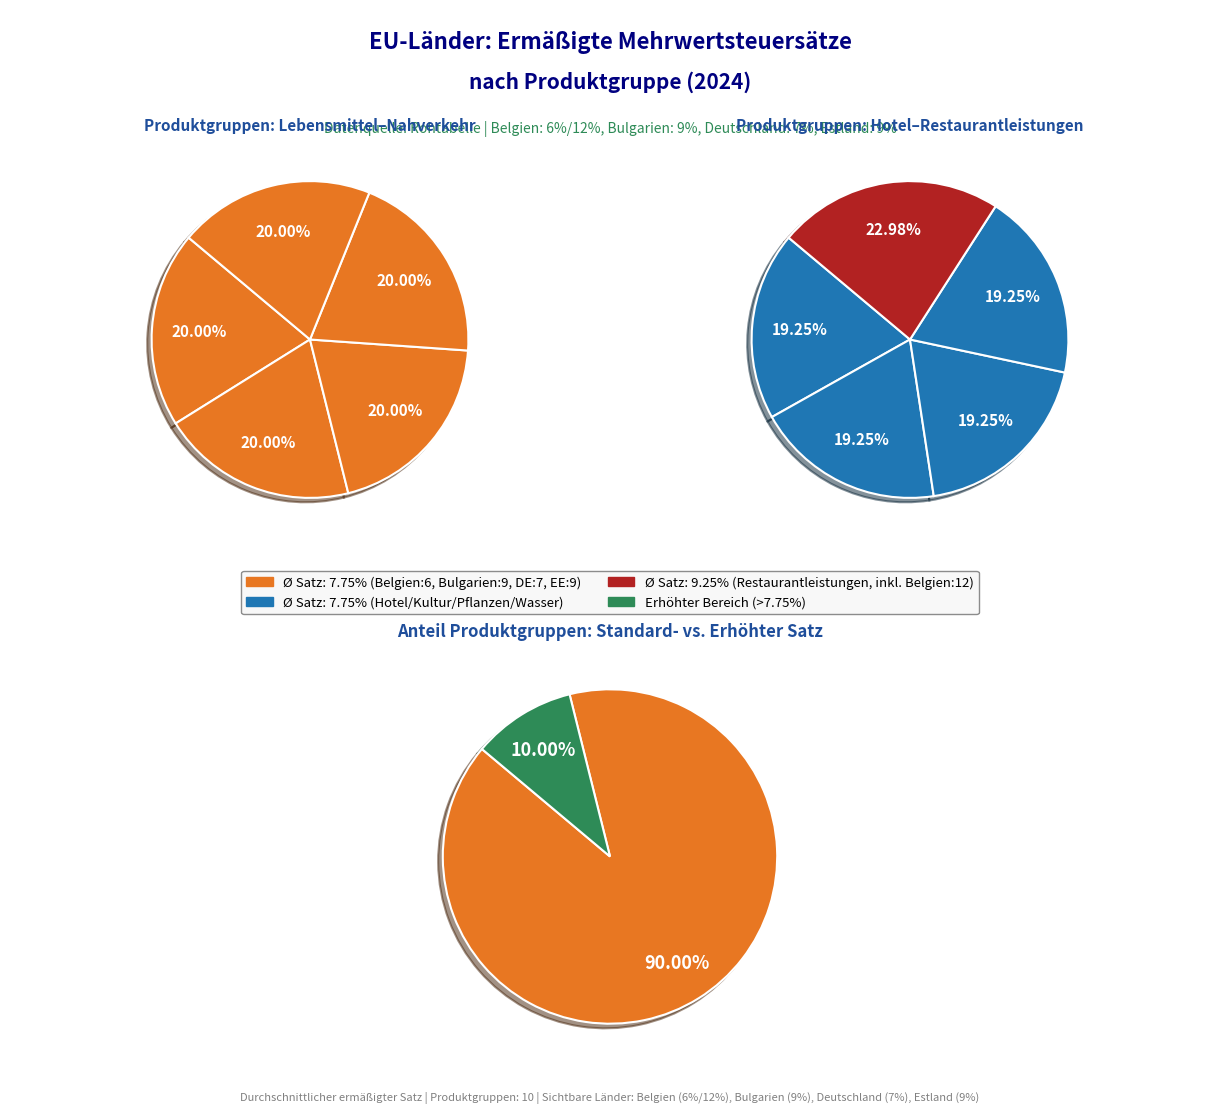

Combined, do Zeitungen and Pflanzen/Blumen account for over 50%?

No